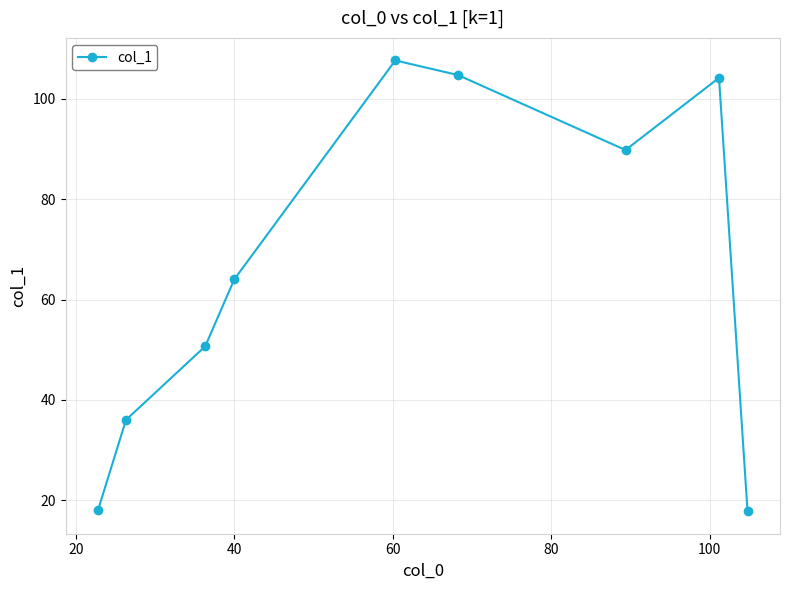

How many interior local peaks (higher than both neighbors) does the data have?

2